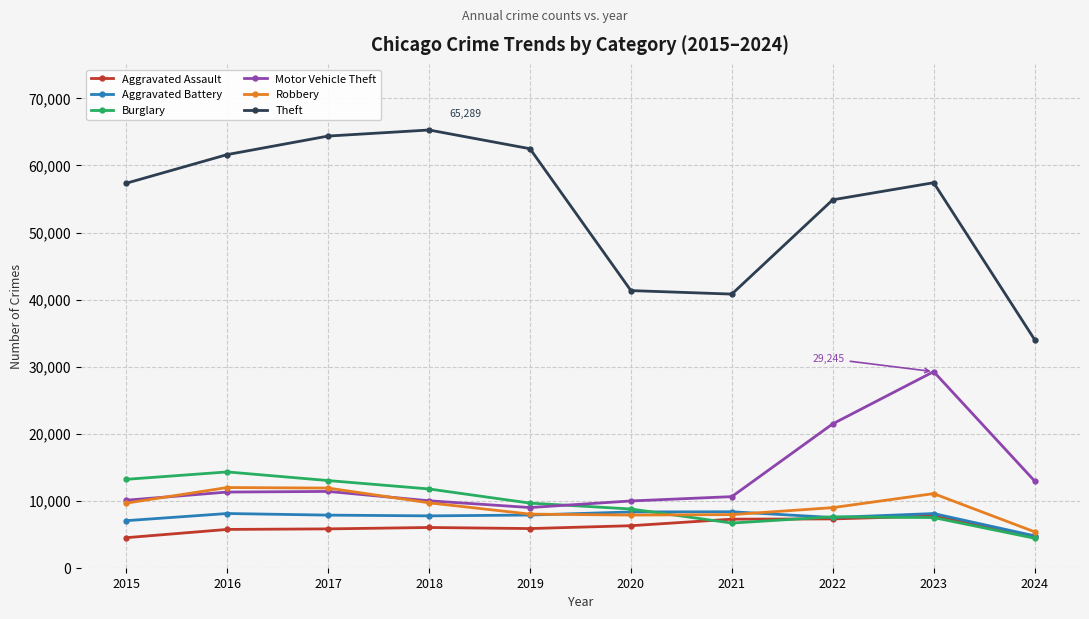

In Robbery, how many points are higher than both neighbors (excluding endpoints)?

2